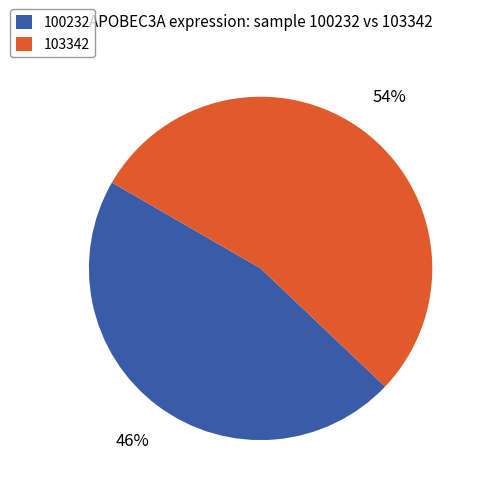

What is the largest slice in the pie chart?

103342